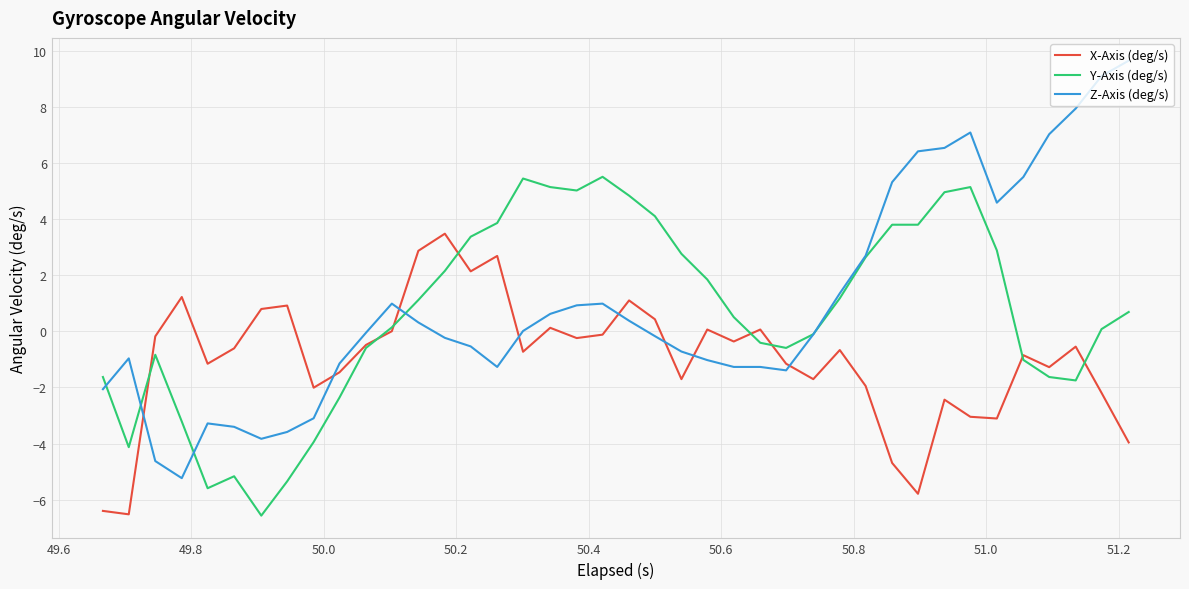

Rank the series by their maximum value, from highest to lowest.

Z-Axis (deg/s), Y-Axis (deg/s), X-Axis (deg/s)